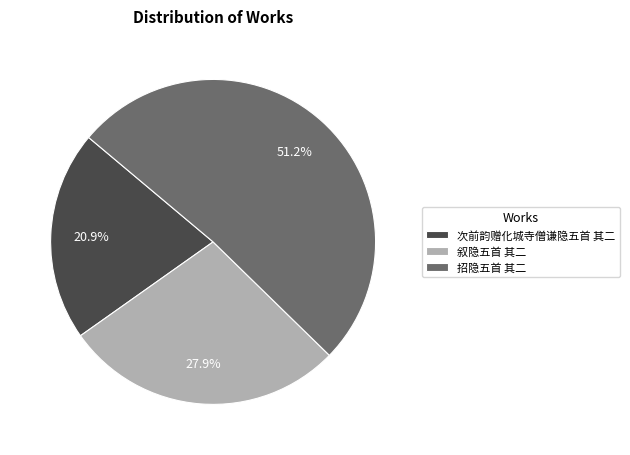

Which category has the biggest portion of the pie?

招隐五首 其二